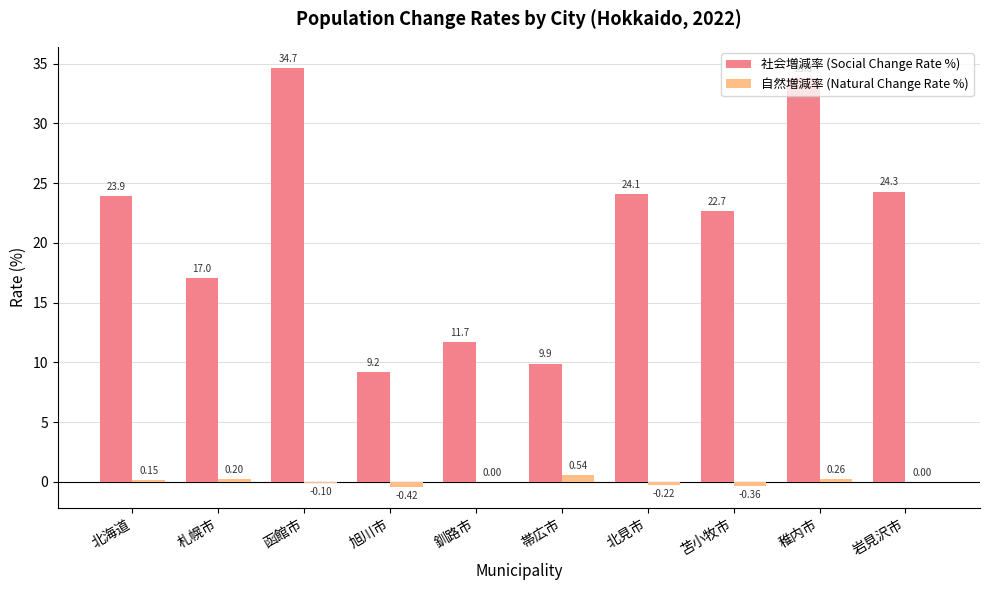

Between 函館市 and 釧路市, which series saw the biggest shift?

社会増減率 (Social Change Rate %)